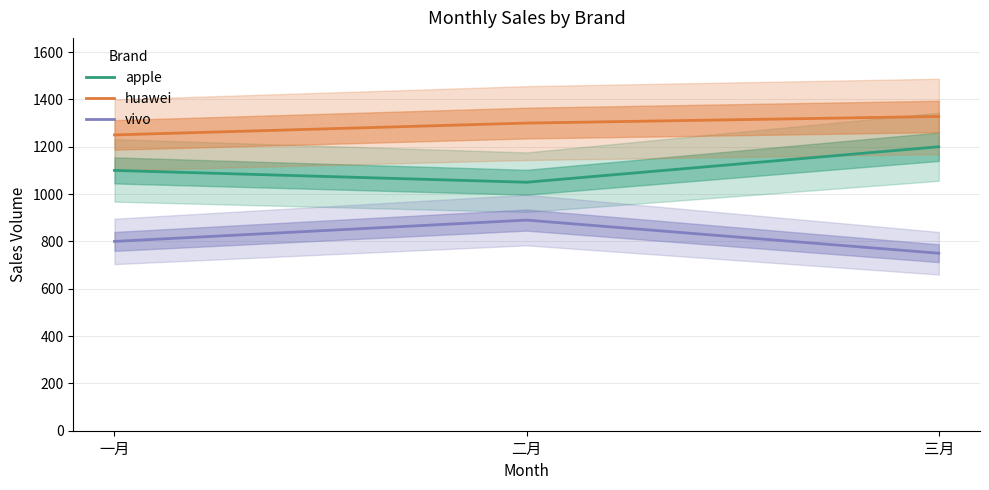

Which series has the largest total across all categories?

huawei